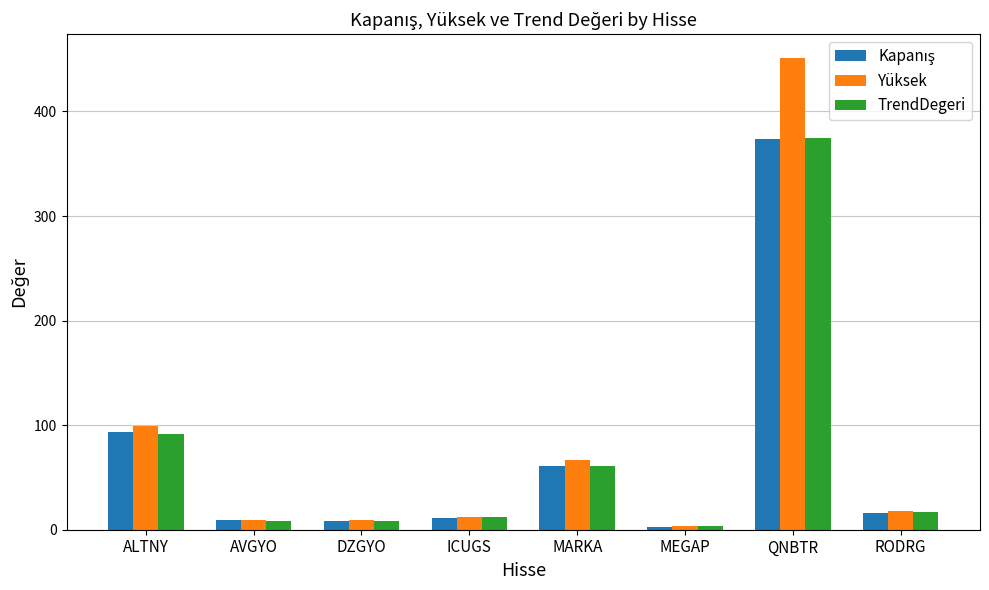

Which category has the highest value across all series?

QNBTR